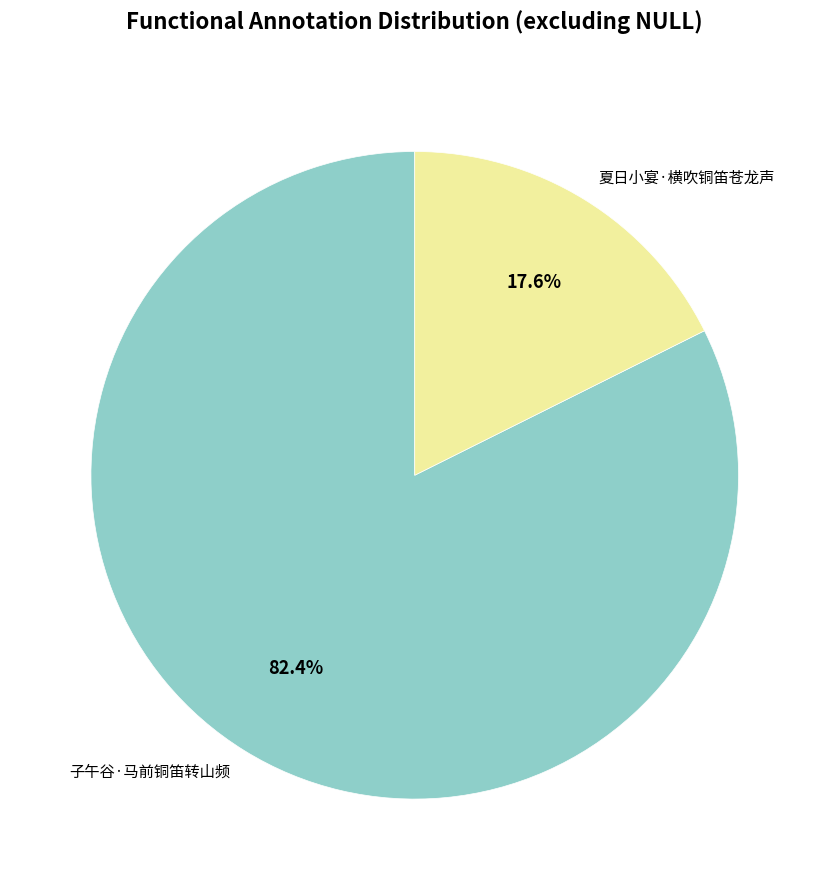

What is the smallest slice in the pie chart?

夏日小宴·横吹铜笛苍龙声